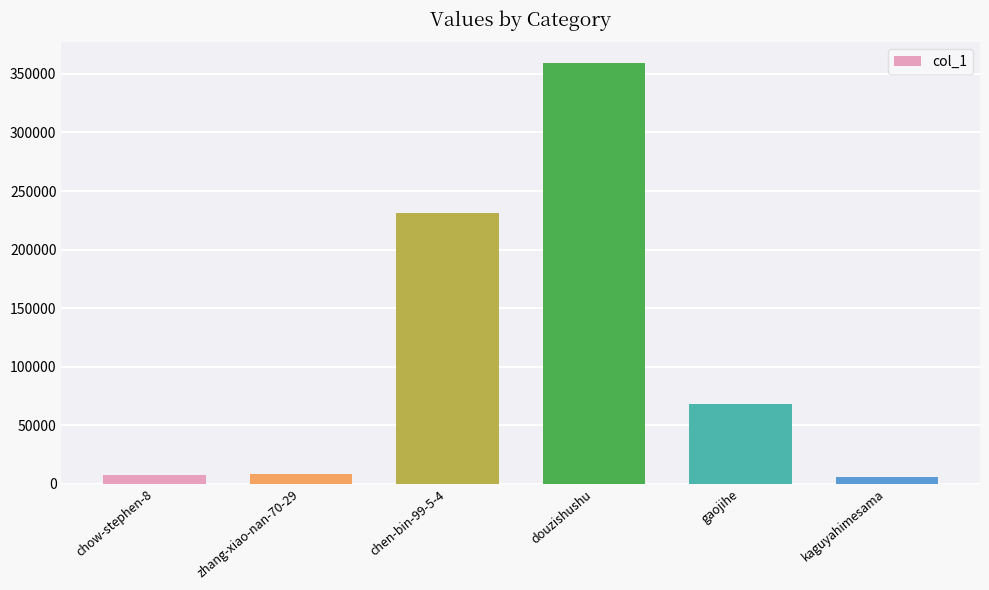

What is the label of the 6th bar from the right?

chow-stephen-8